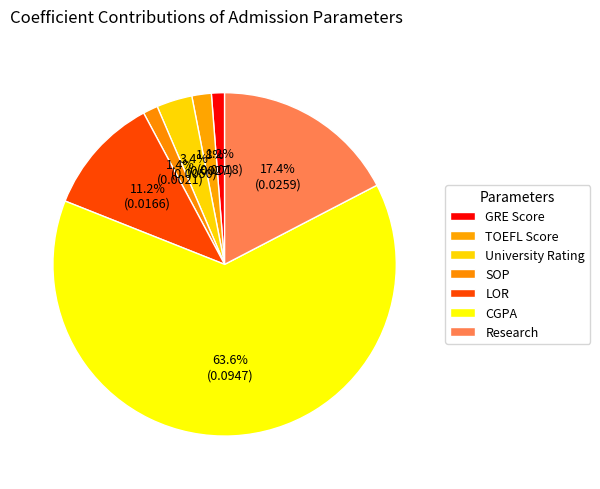

Between TOEFL Score and CGPA, which is larger?

CGPA